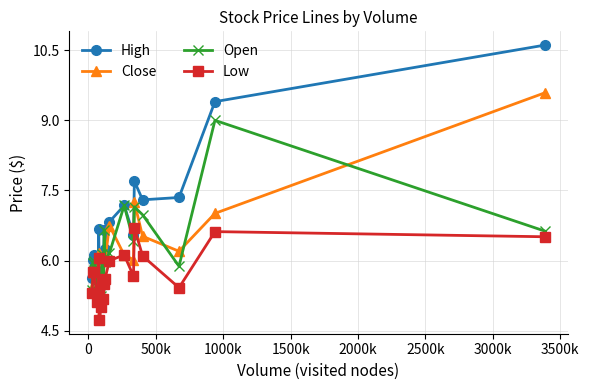

What is the difference between the maximum and minimum values in the Low series?

2.0